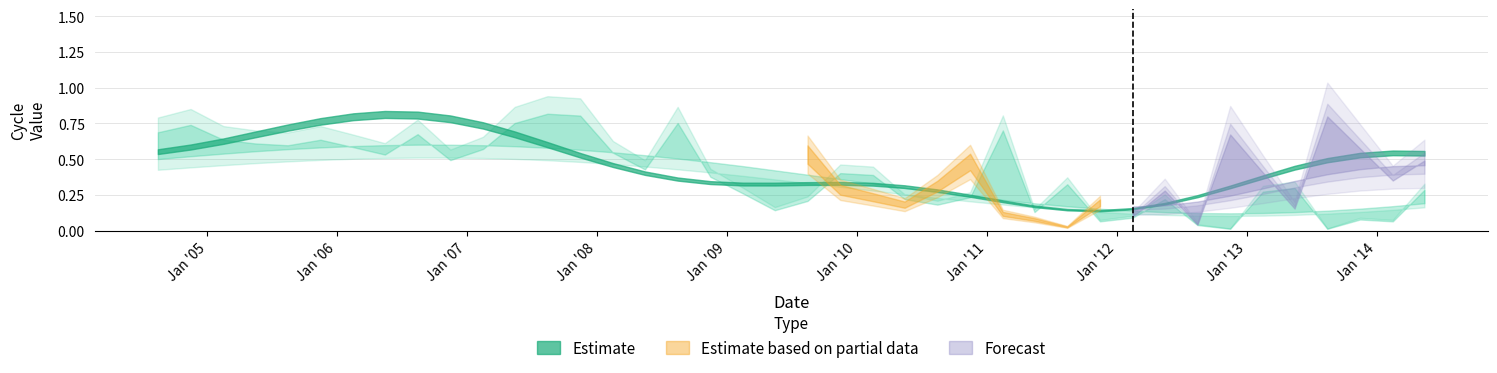

What position from the left is 2012-02-15?

31